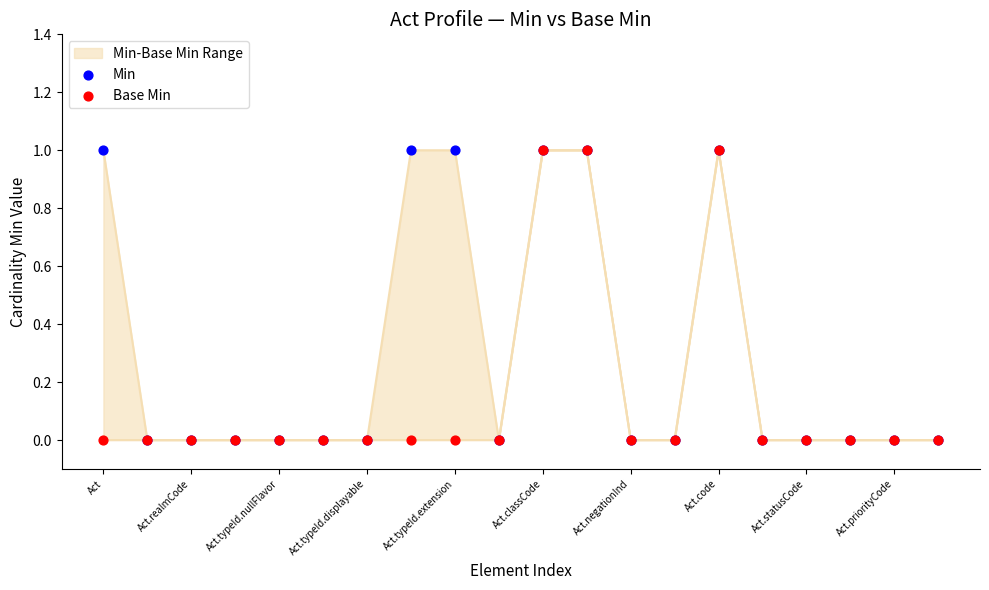

Which series contains the lowest Y value?

Min